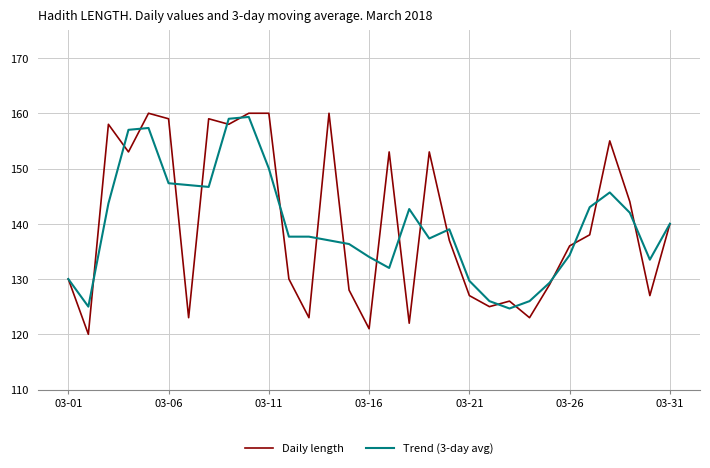

Count the number of data series in this chart.

2